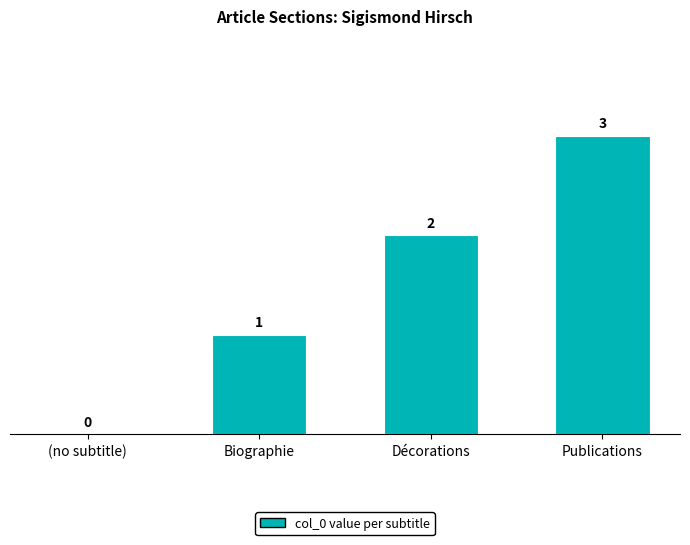

What is the change in value from (no subtitle) to Biographie?

+1